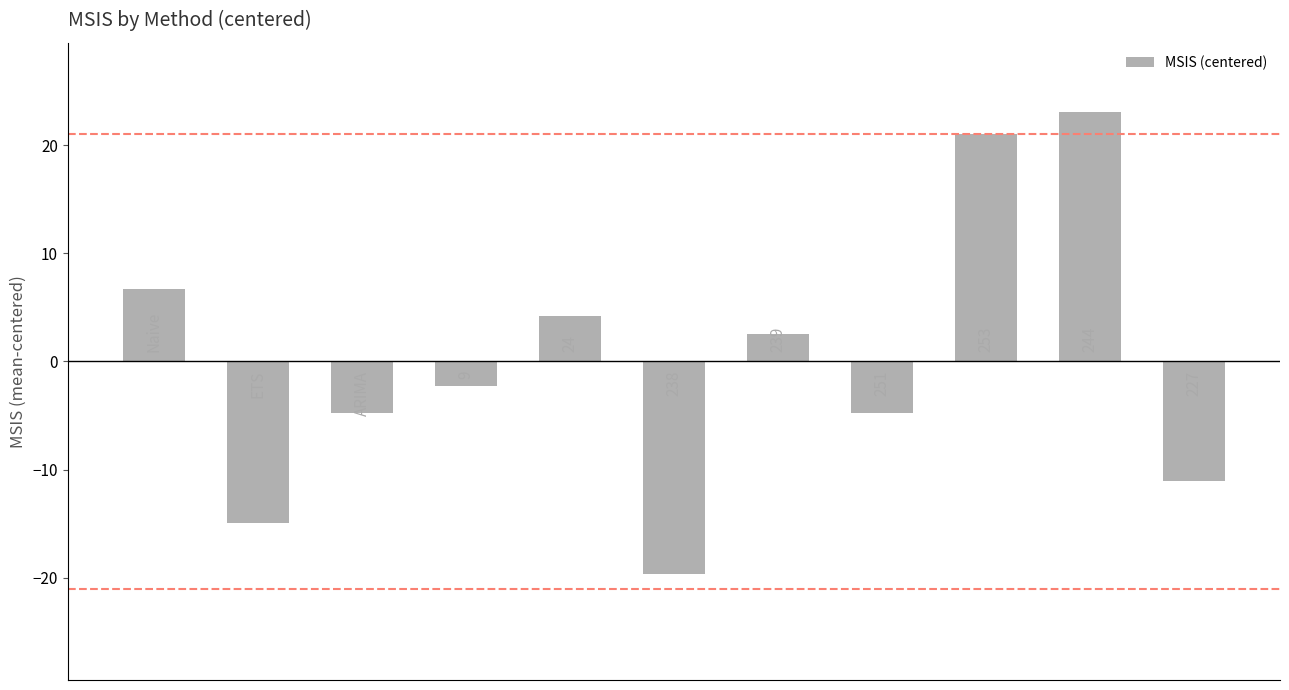

How many bars are there in total?

11